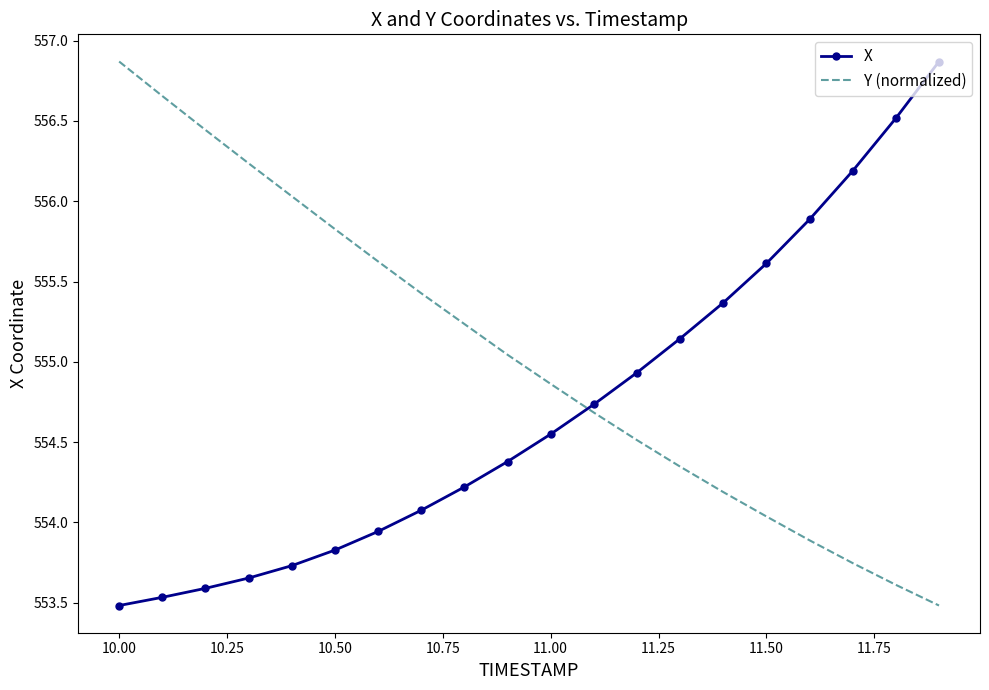

Which series ends up on top after the final intersection of X and Y (normalized)?

X